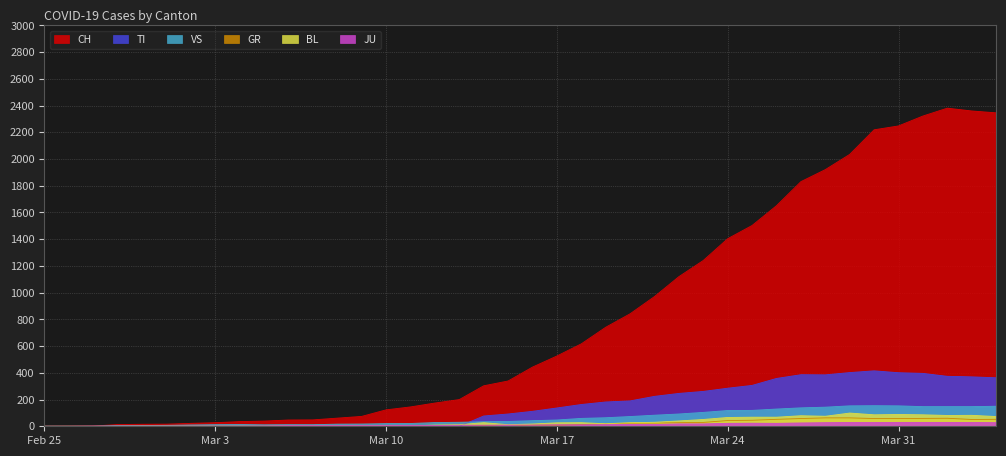

Is it true that CH equals 47 at 2020-03-06?

True